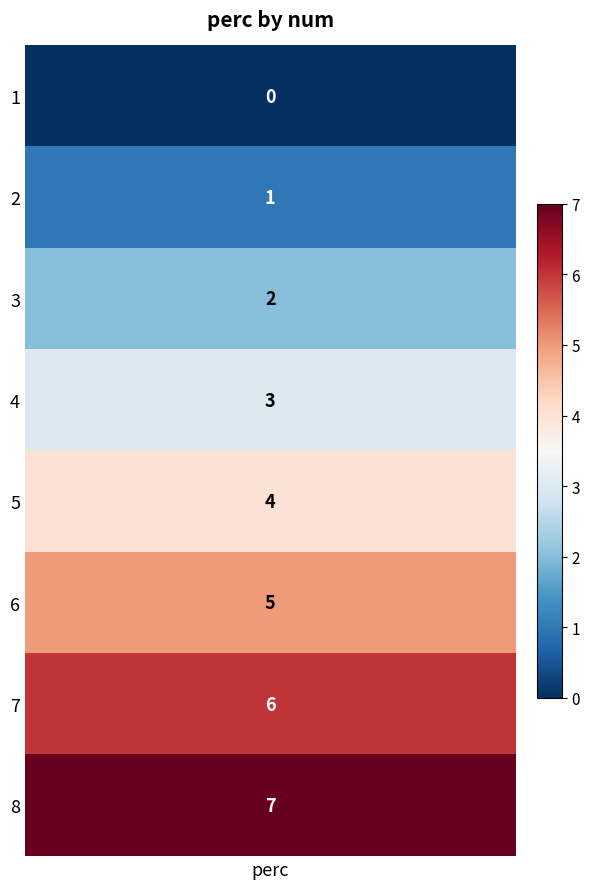

Is it true that 1 equals 0 at 1?

False